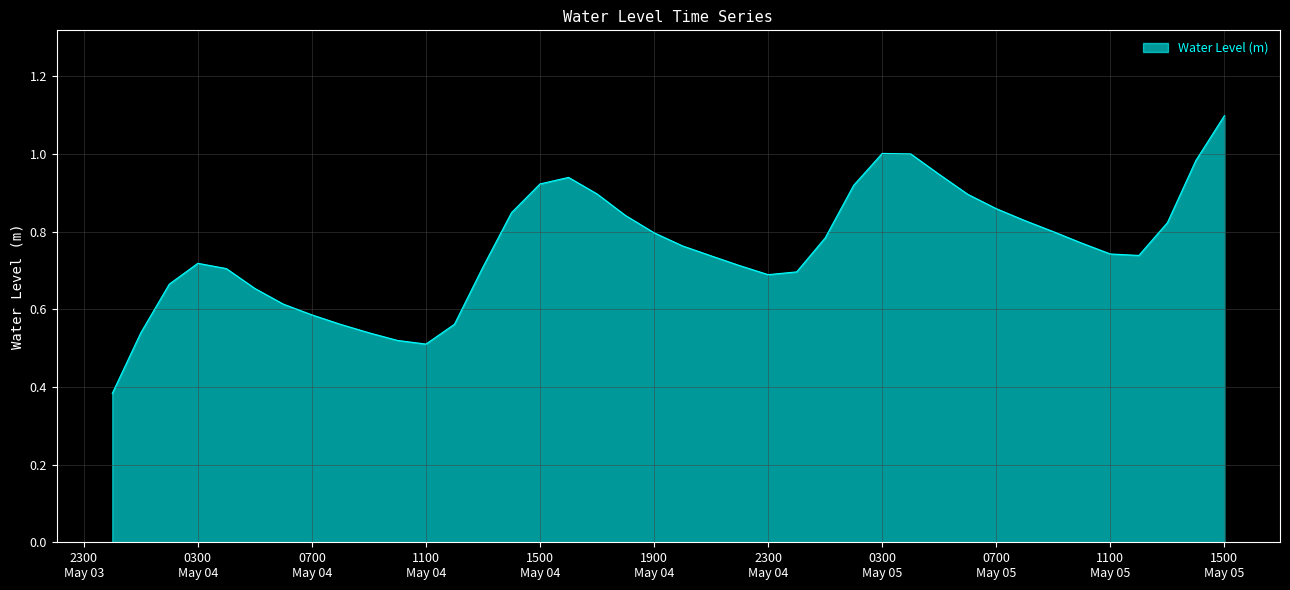

Where is the first local minimum?

1100 May 04